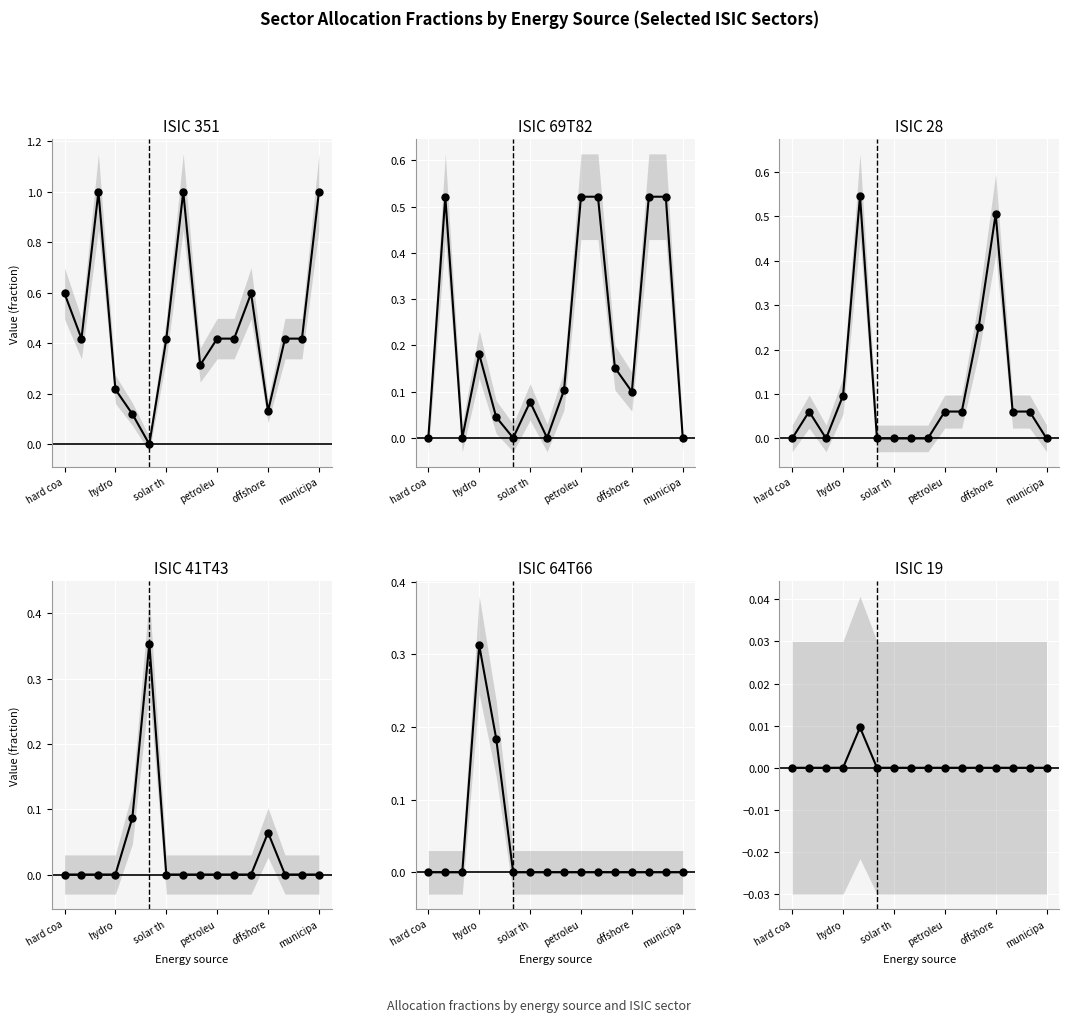

At how many categories does at least one series exceed 0?

16